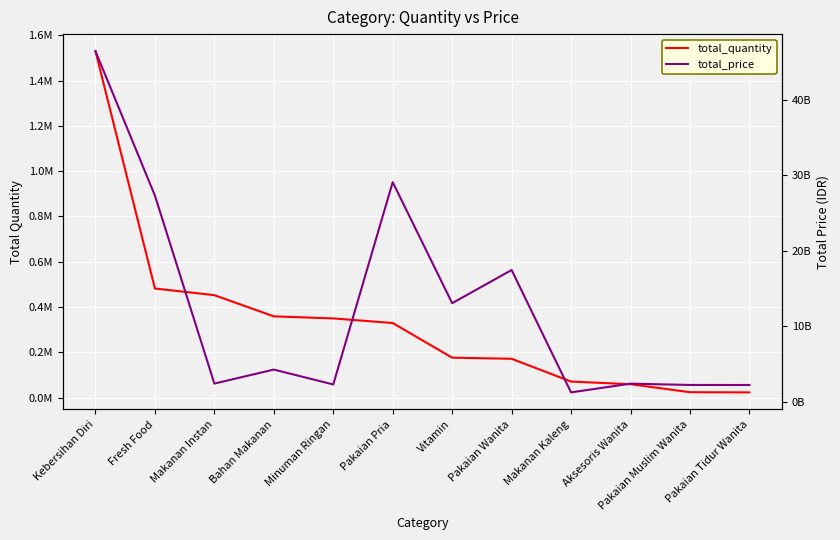

True or false: total_price has a value of 51685562054 at Pakaian Pria.

False